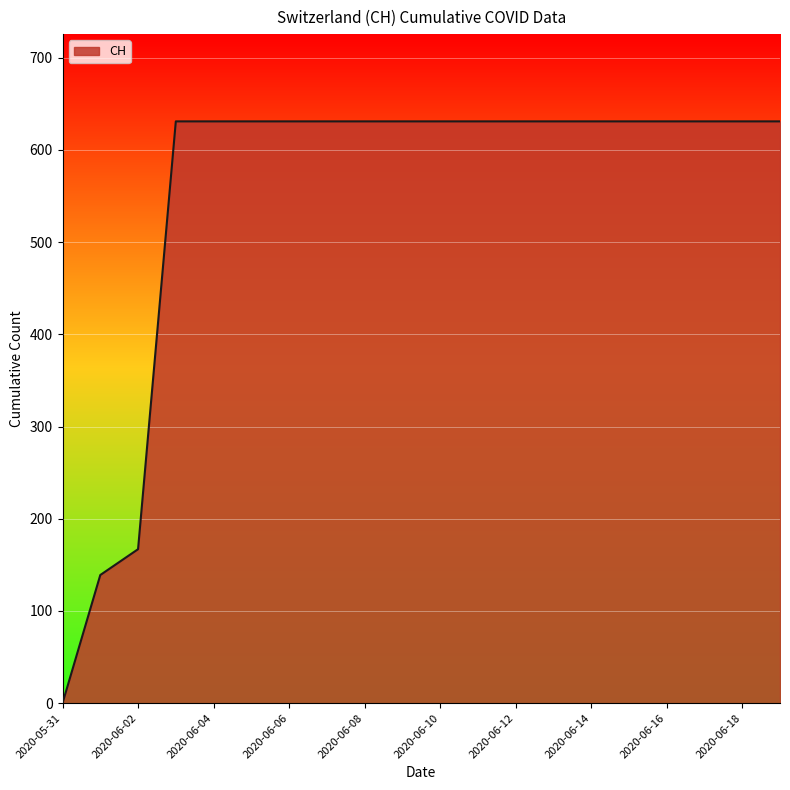

What is the sum of all values?

11033